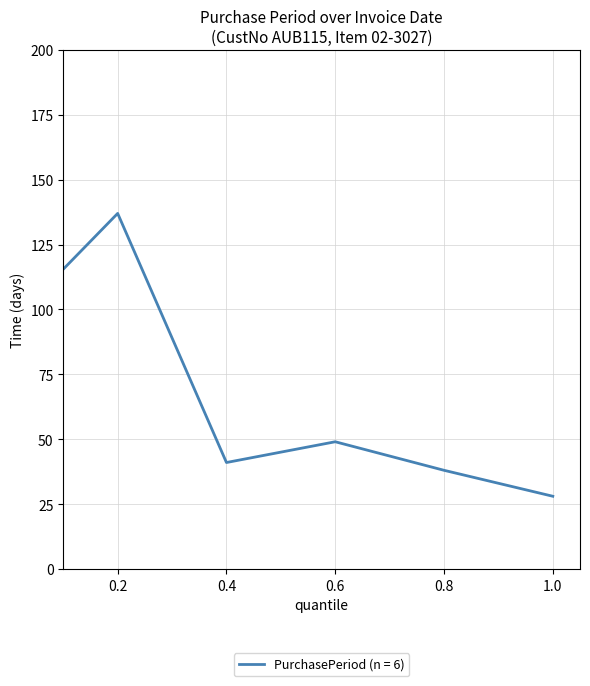

What is the difference between the maximum and second lowest values?

99